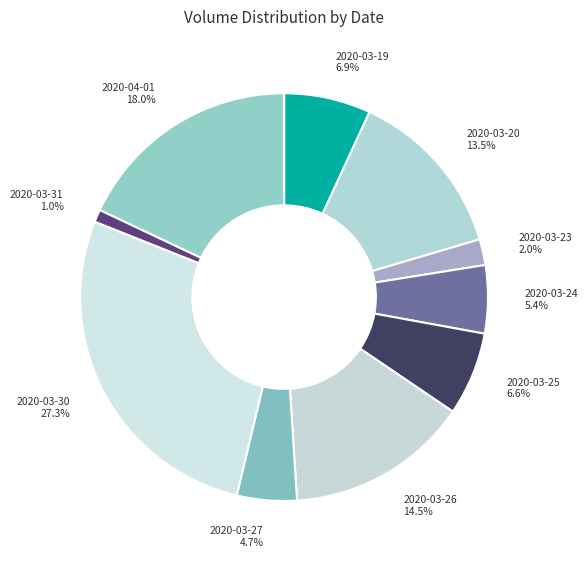

Which has a higher value, 2020-03-25 or 2020-03-31?

2020-03-25